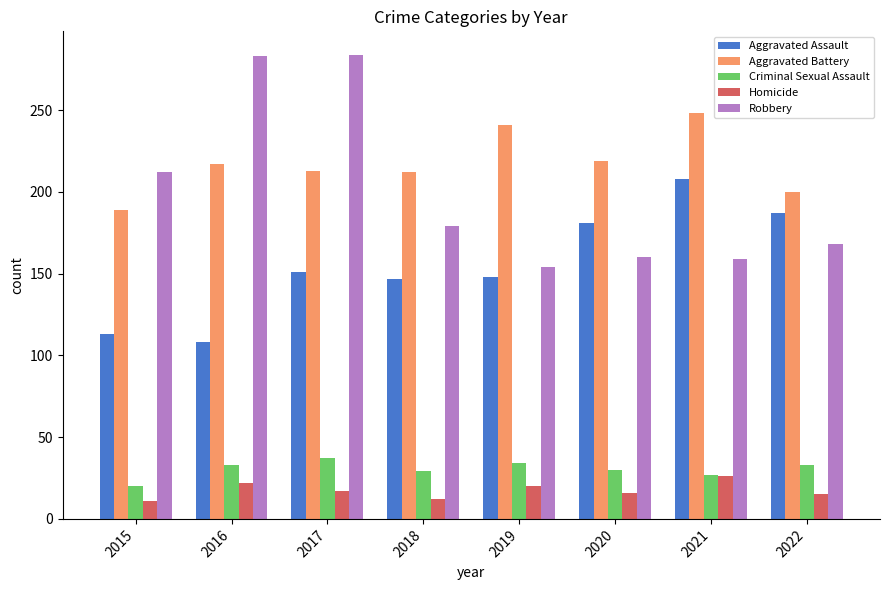

Which series has the widest spread of values?

Robbery